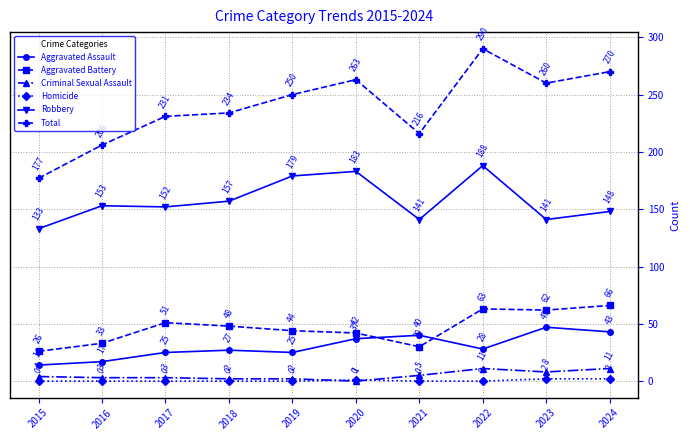

True or false: Robbery and Criminal Sexual Assault intersect in this chart.

False